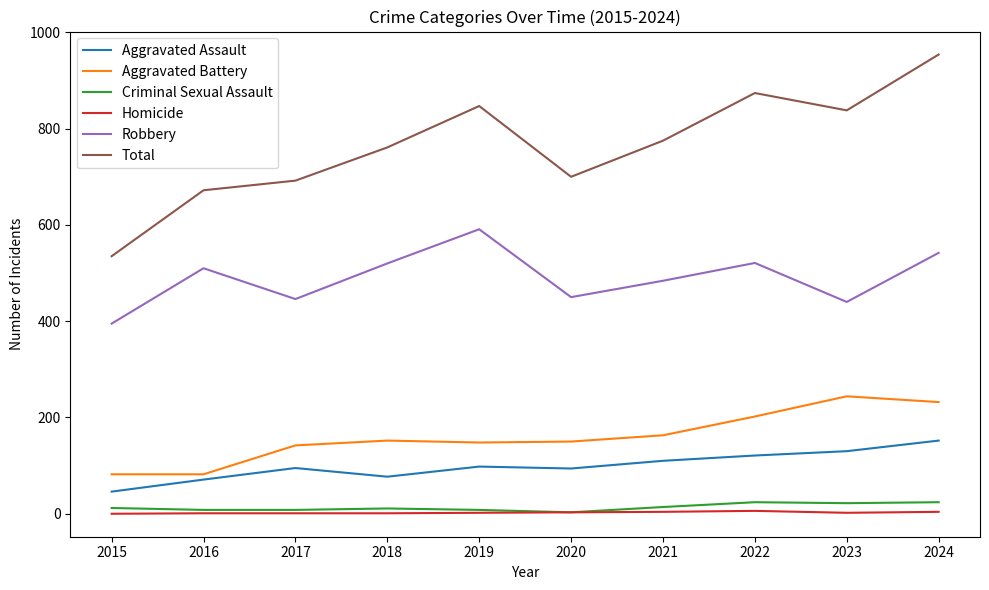

Is the value of Homicide at 2015 greater than the value of Total at 2024?

No